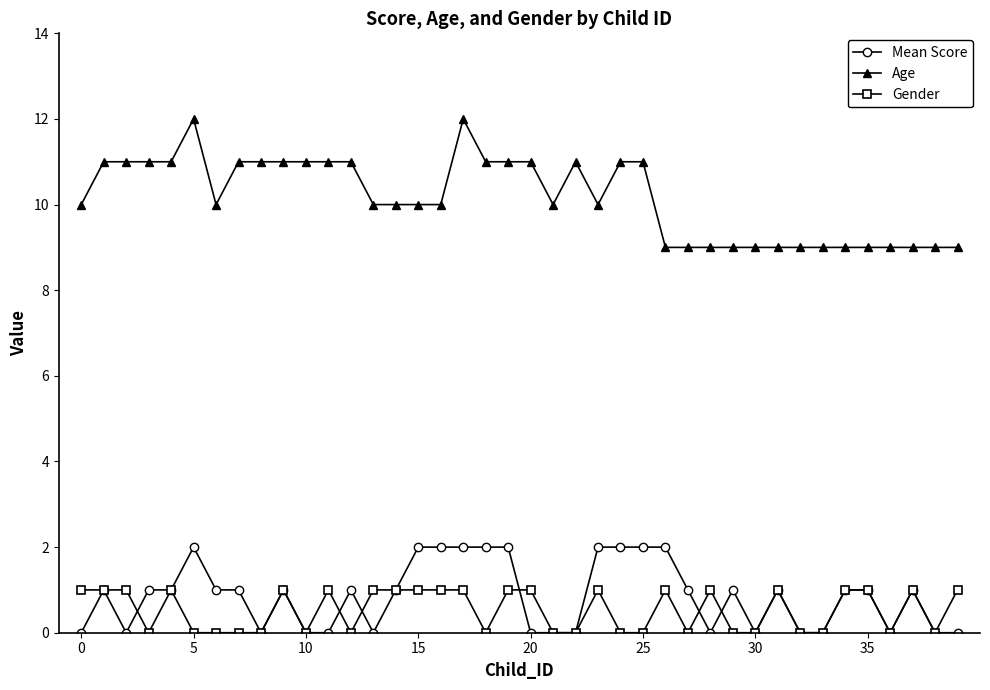

True or false: Gender and Age intersect in this chart.

False